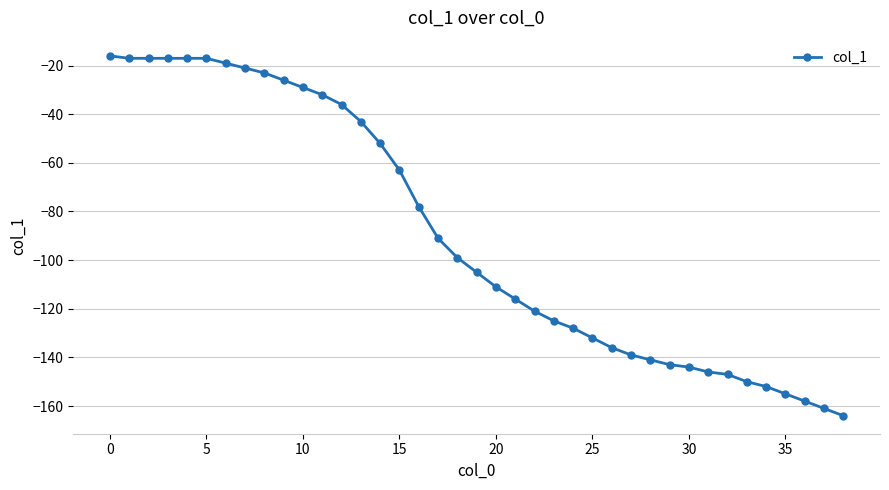

What is the sum of all values?

-3487